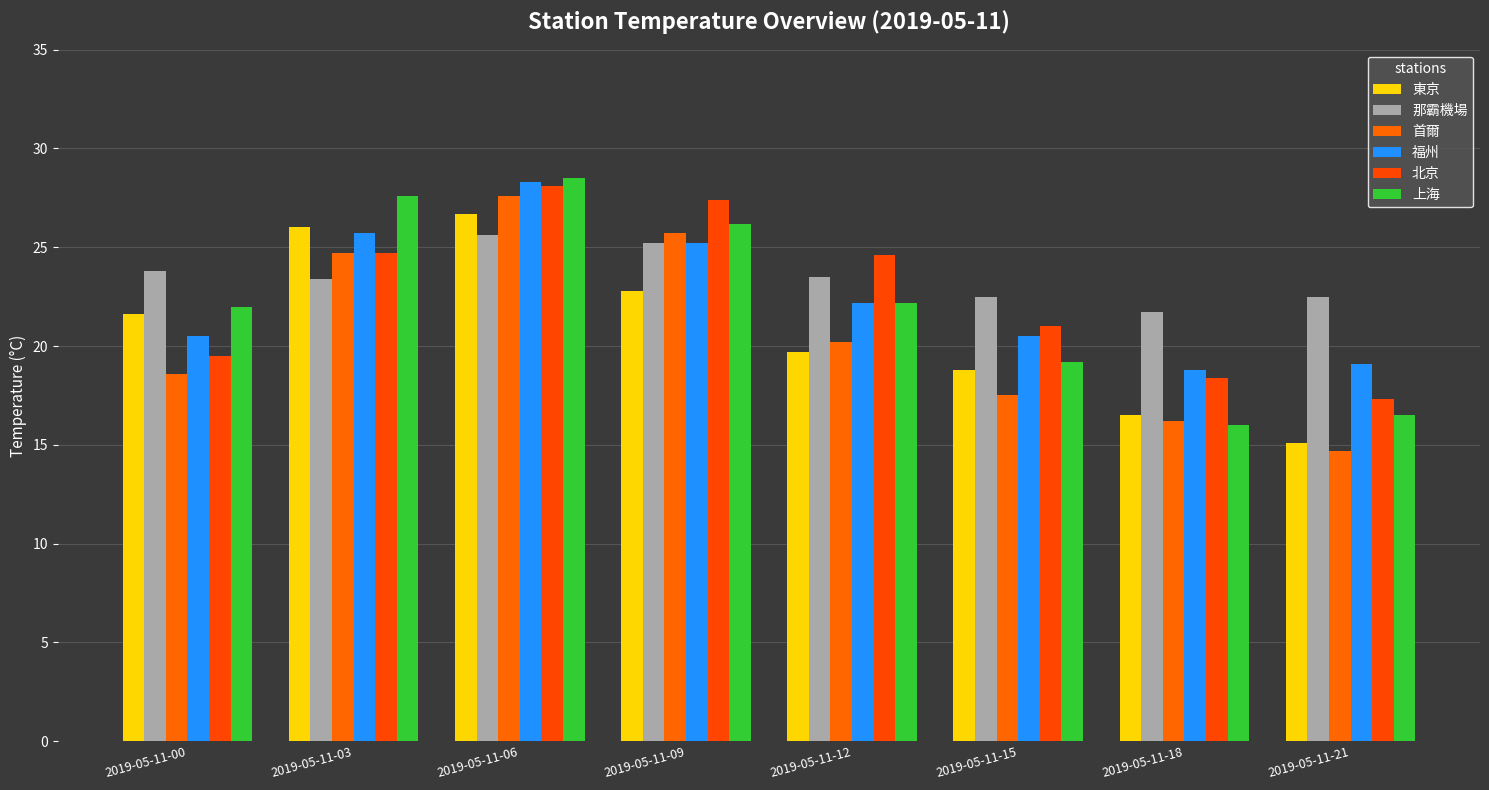

How many values in the 首爾 series exceed 20?

4